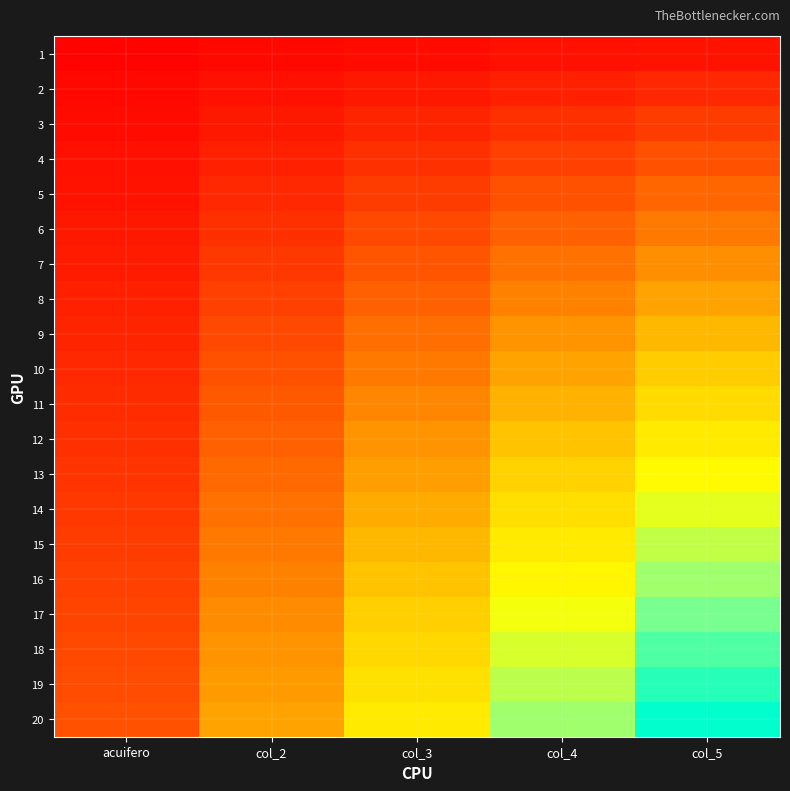

Reading right to left, what are all the values shown in this chart?

1: col_5=5.0	col_4=4.0	col_3=3.0	col_2=2.0	acuifero=1.0
2: col_5=10.0	col_4=8.0	col_3=6.0	col_2=4.0	acuifero=2.0
3: col_5=15.0	col_4=12.0	col_3=9.0	col_2=6.0	acuifero=3.0
4: col_5=20.0	col_4=16.0	col_3=12.0	col_2=8.0	acuifero=4.0
5: col_5=25.0	col_4=20.0	col_3=15.0	col_2=10.0	acuifero=5.0
6: col_5=30.0	col_4=24.0	col_3=18.0	col_2=12.0	acuifero=6.0
7: col_5=35.0	col_4=28.0	col_3=21.0	col_2=14.0	acuifero=7.0
8: col_5=40.0	col_4=32.0	col_3=24.0	col_2=16.0	acuifero=8.0
9: col_5=45.0	col_4=36.0	col_3=27.0	col_2=18.0	acuifero=9.0
10: col_5=50.0	col_4=40.0	col_3=30.0	col_2=20.0	acuifero=10.0
11: col_5=55.0	col_4=44.0	col_3=33.0	col_2=22.0	acuifero=11.0
12: col_5=60.0	col_4=48.0	col_3=36.0	col_2=24.0	acuifero=12.0
13: col_5=65.0	col_4=52.0	col_3=39.0	col_2=26.0	acuifero=13.0
14: col_5=70.0	col_4=56.0	col_3=42.0	col_2=28.0	acuifero=14.0
15: col_5=75.0	col_4=60.0	col_3=45.0	col_2=30.0	acuifero=15.0
16: col_5=80.0	col_4=64.0	col_3=48.0	col_2=32.0	acuifero=16.0
17: col_5=85.0	col_4=68.0	col_3=51.0	col_2=34.0	acuifero=17.0
18: col_5=90.0	col_4=72.0	col_3=54.0	col_2=36.0	acuifero=18.0
19: col_5=95.0	col_4=76.0	col_3=57.0	col_2=38.0	acuifero=19.0
20: col_5=100.0	col_4=80.0	col_3=60.0	col_2=40.0	acuifero=20.0